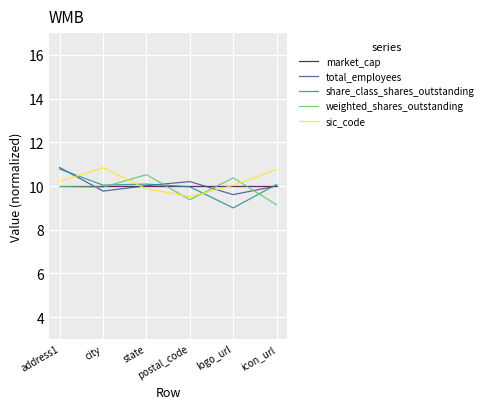

At which category does weighted_shares_outstanding reach its first local peak?

state